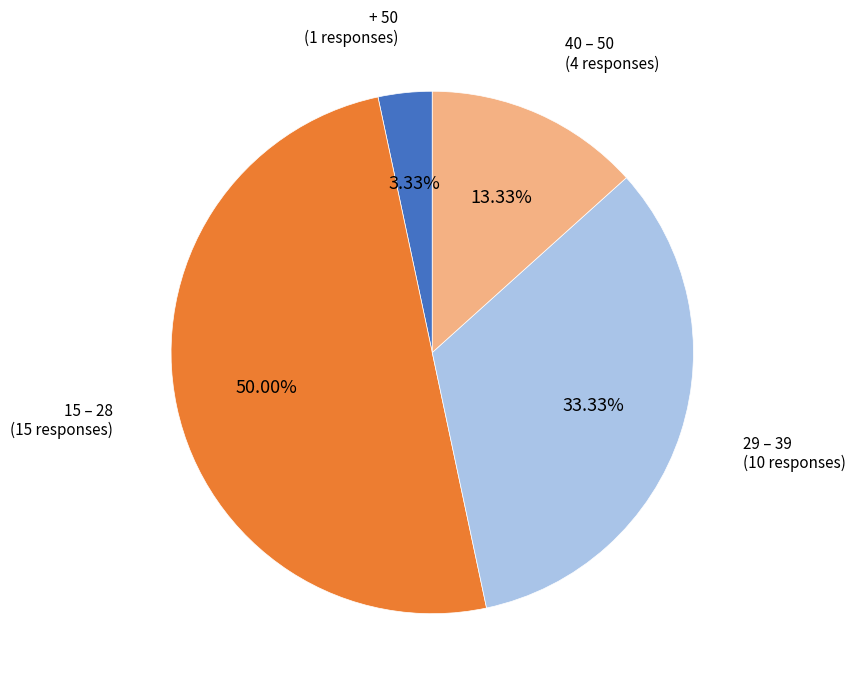

What percentage is the 29 – 39 slice, to the nearest percent?

33%